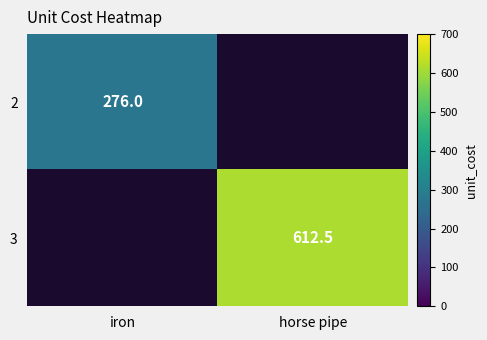

The 2 series shows 380.8 at iron. True or false?

False